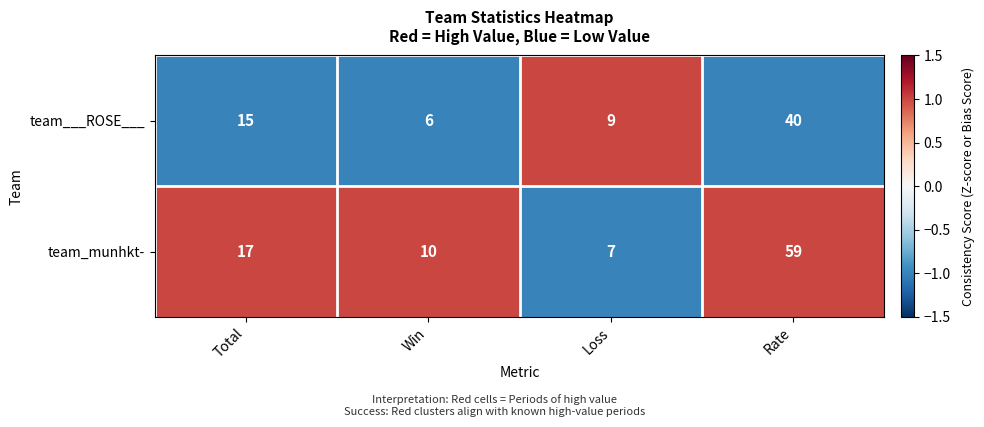

Which series changed the most between Total and Rate?

team_munhkt-